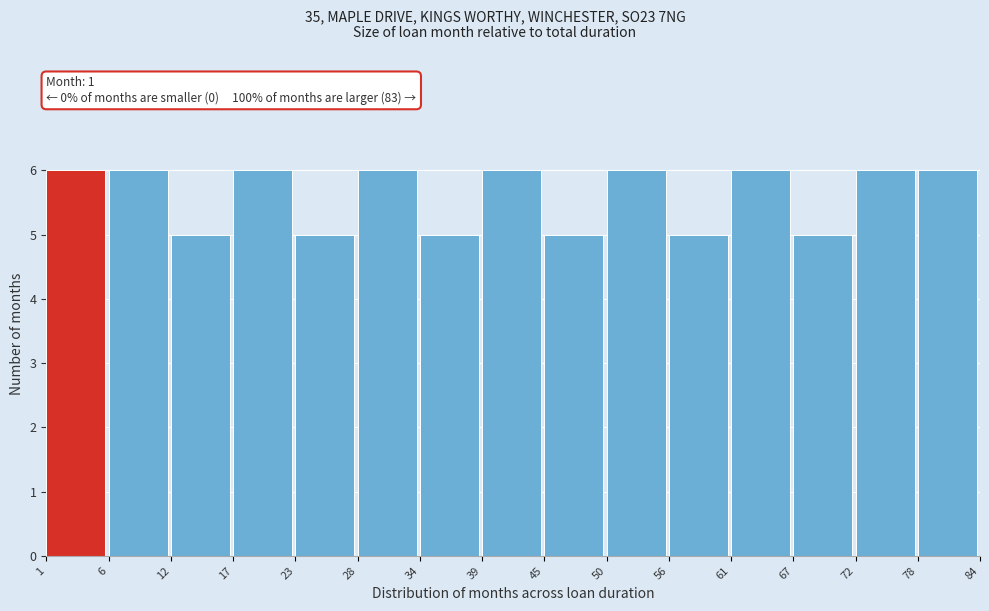

Reading left to right, what are all the values shown in this chart?

1=6	6=6	12=5	17=6	23=5	28=6	34=5	39=6	45=5	50=6	56=5	61=6	67=5	72=6	78=6